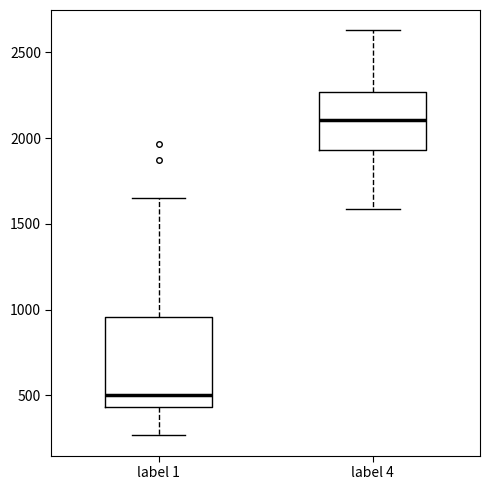

Which box's median line is the highest?

label 4